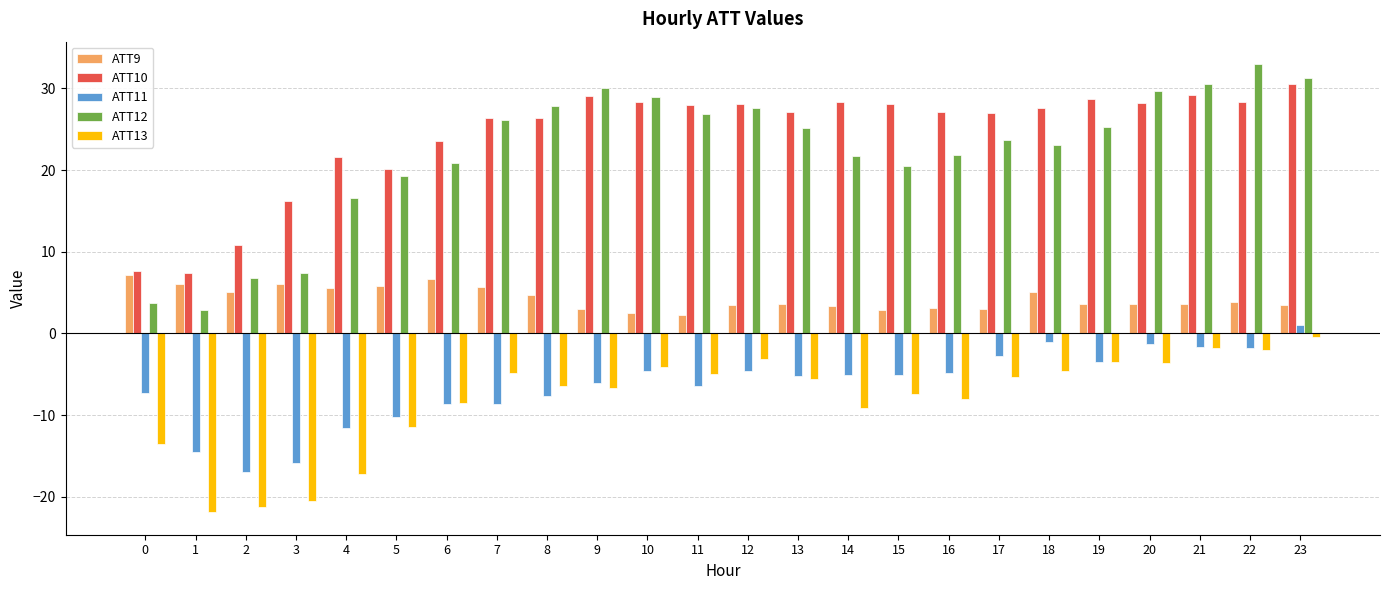

Count the number of data series in this chart.

5